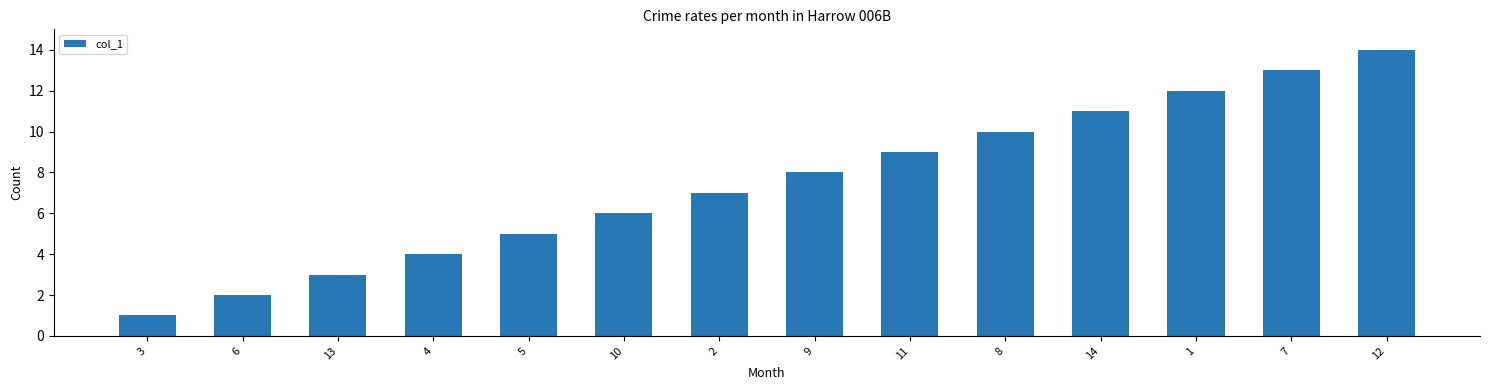

What is the minimum value shown in the chart?

1